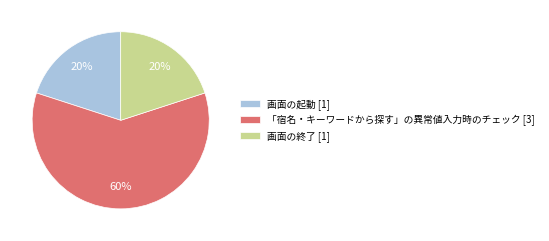

Is there a majority slice in this chart?

Yes